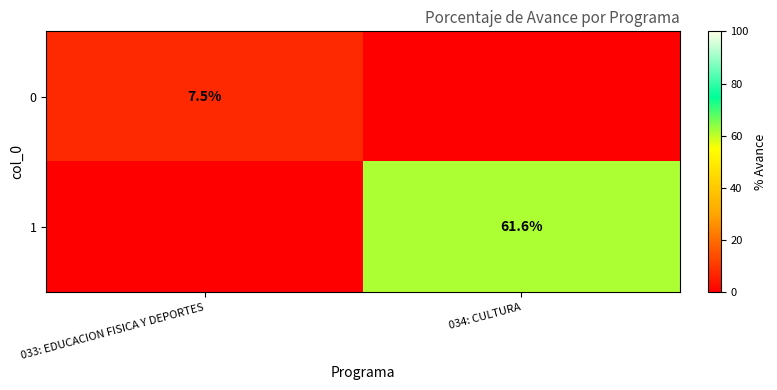

The value of 1 at 034: CULTURA is 92.9. True or false?

False